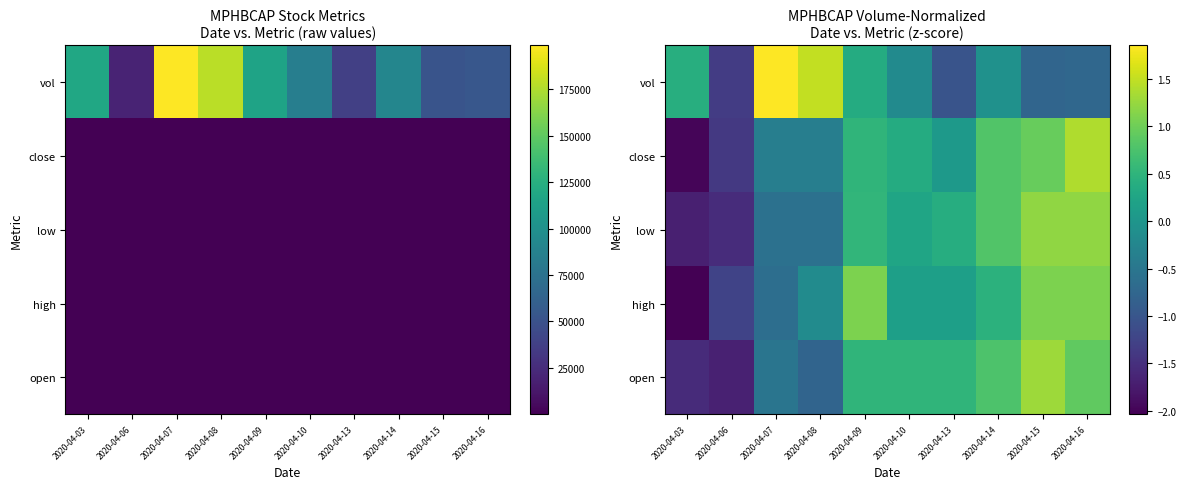

List the labels in order of close value, smallest first.

2020-04-03, 2020-04-06, 2020-04-07, 2020-04-08, 2020-04-13, 2020-04-10, 2020-04-09, 2020-04-14, 2020-04-15, 2020-04-16